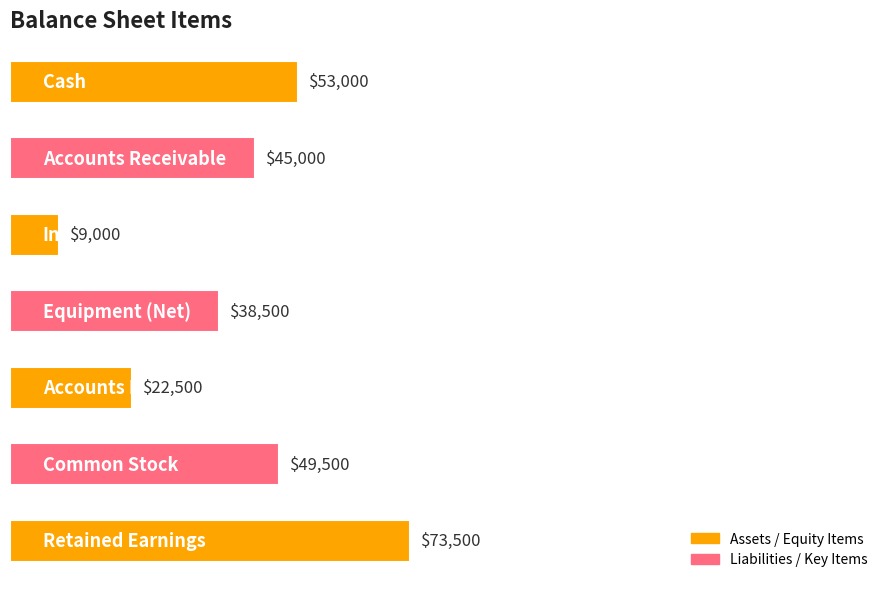

What is the average value?

41571